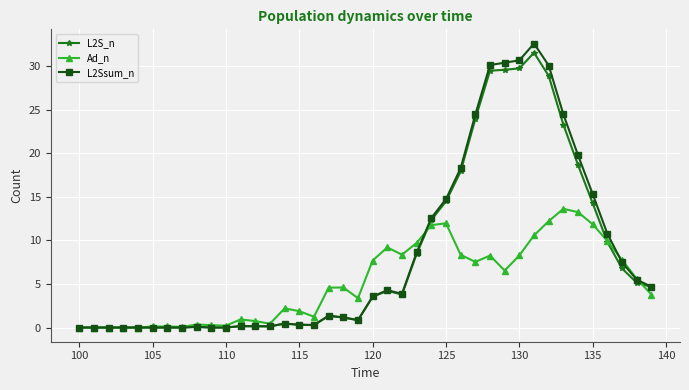

What is the maximum value shown in the chart?

32.6